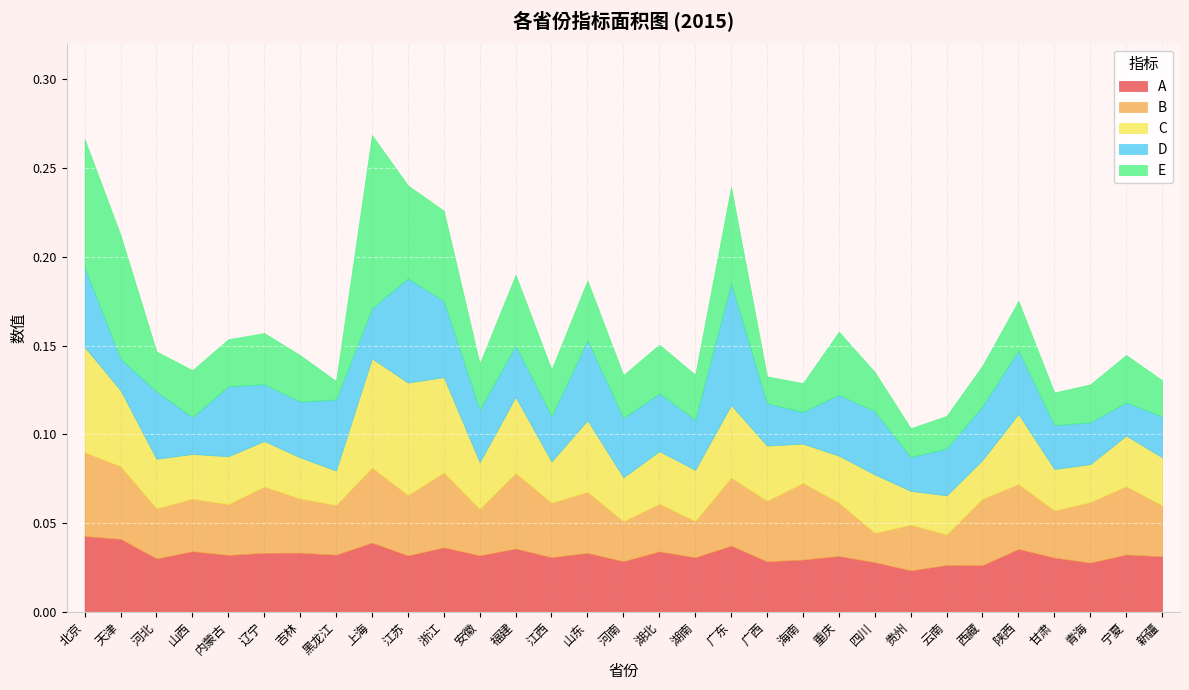

How many interior local valleys does the C series have?

10